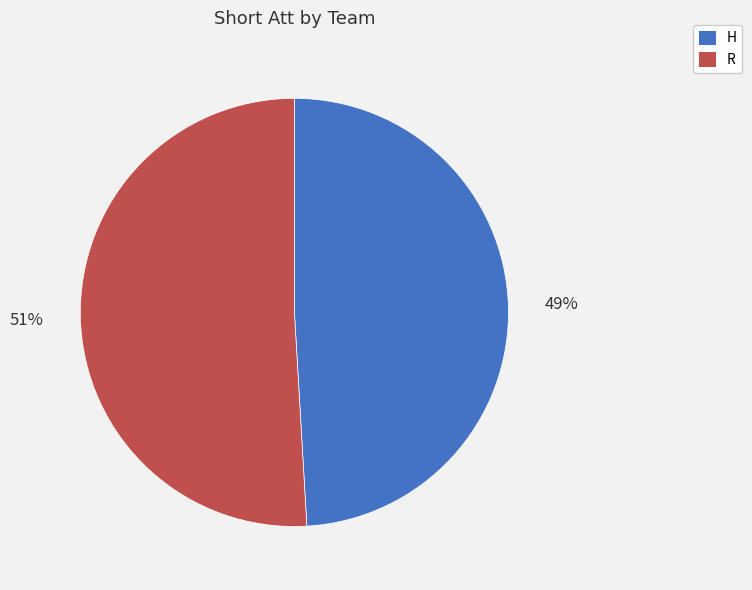

Approximately how many times larger is the value at R compared to H?

1.0